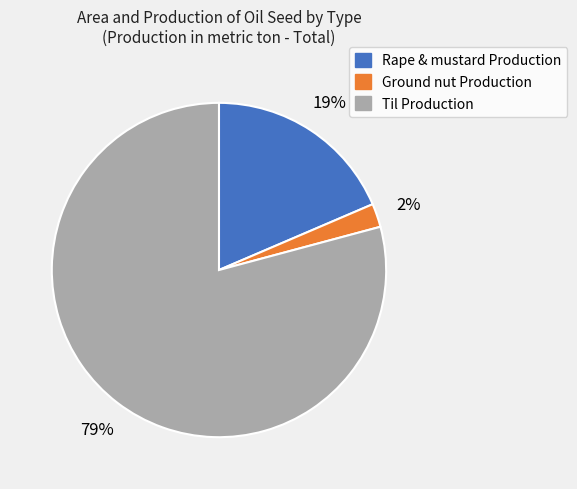

Which category has the biggest portion of the pie?

Til Production